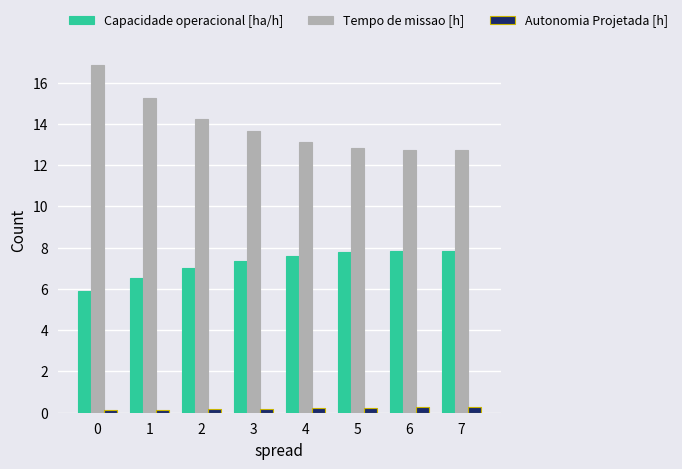

How many series are shown in this chart?

3